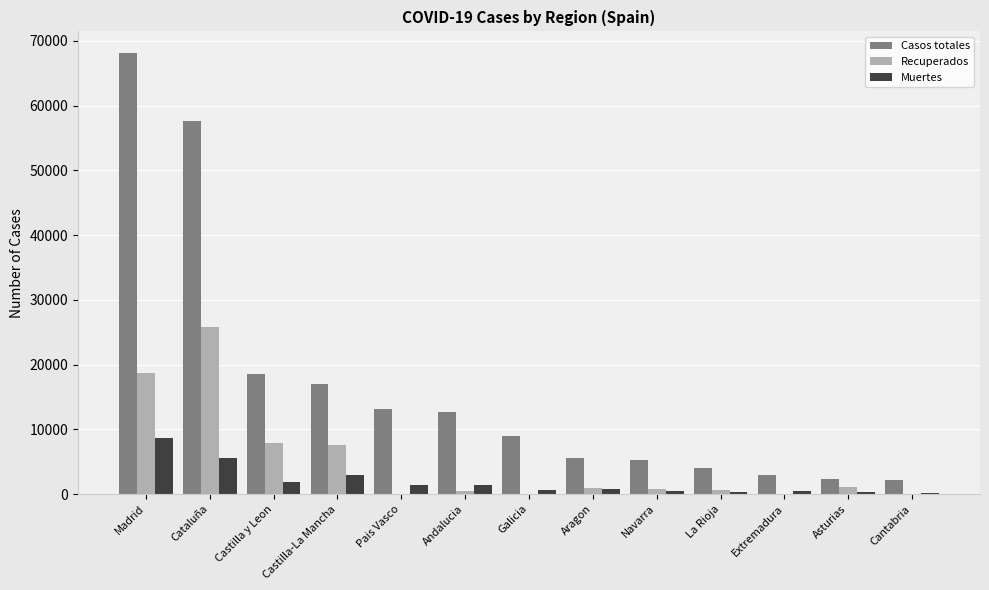

The Casos totales series shows 16992 at Castilla-La Mancha. True or false?

True